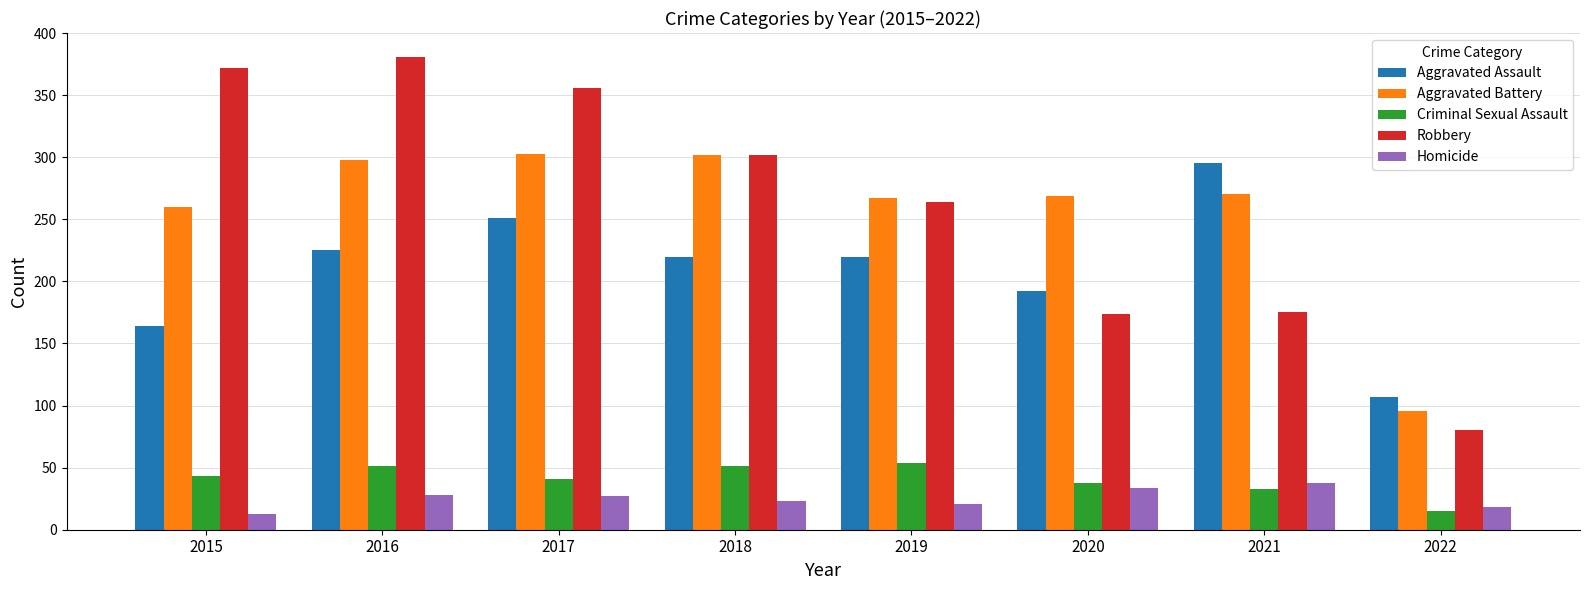

How many data points in Aggravated Battery are less than 270?

4